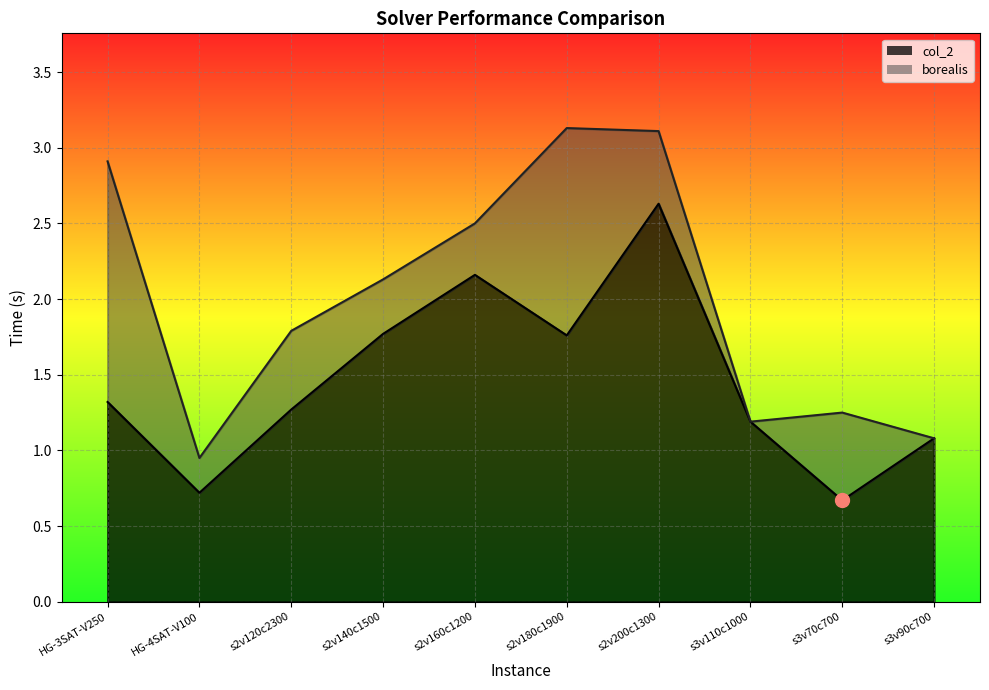

What value does the borealis series have at s2v120c2300?

1.8